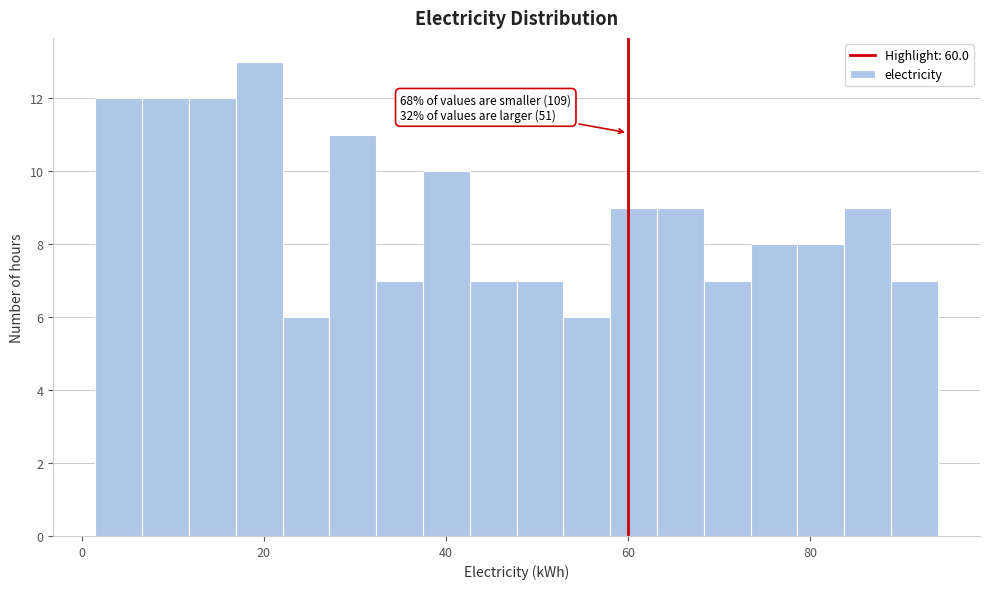

Read against the x-axis, roughly where is the centre of the tallest bar?

20